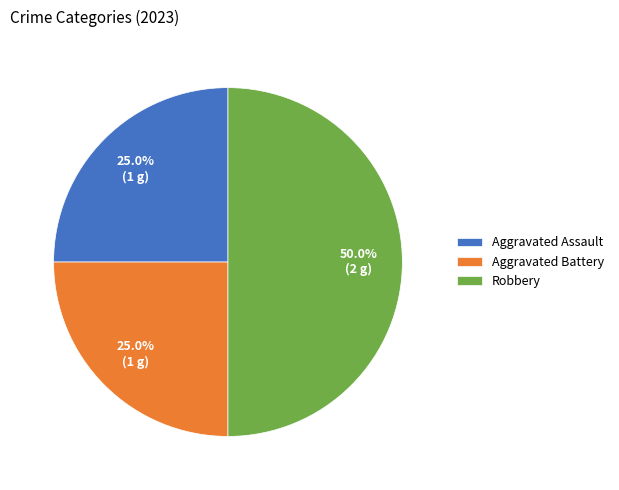

To the nearest percent, what is the combined percentage of Aggravated Battery and Aggravated Assault?

50%